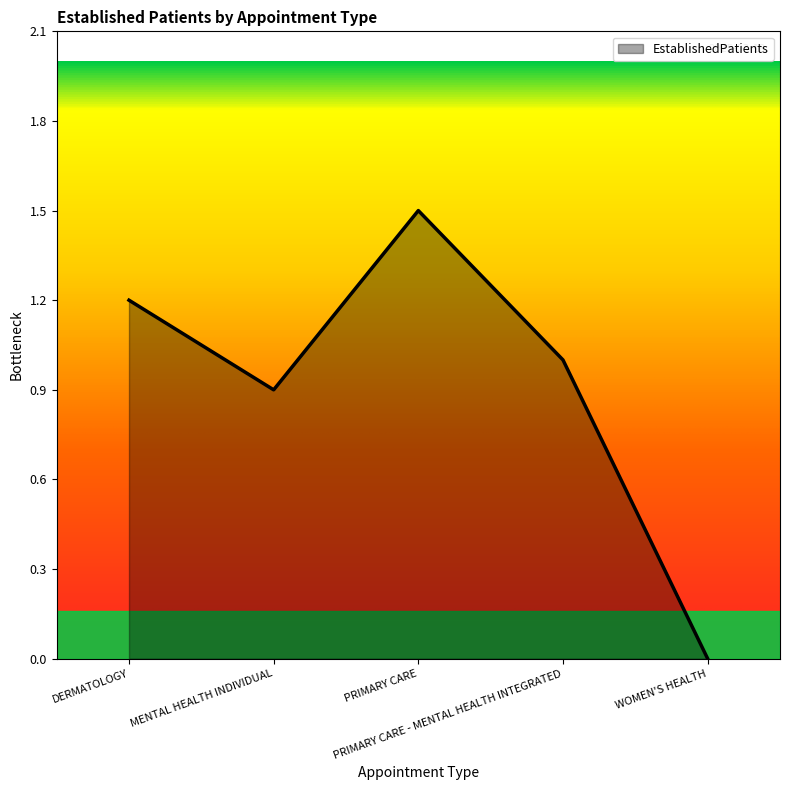

What is the change in value from PRIMARY CARE to PRIMARY CARE - MENTAL HEALTH INTEGRATED?

-0.5